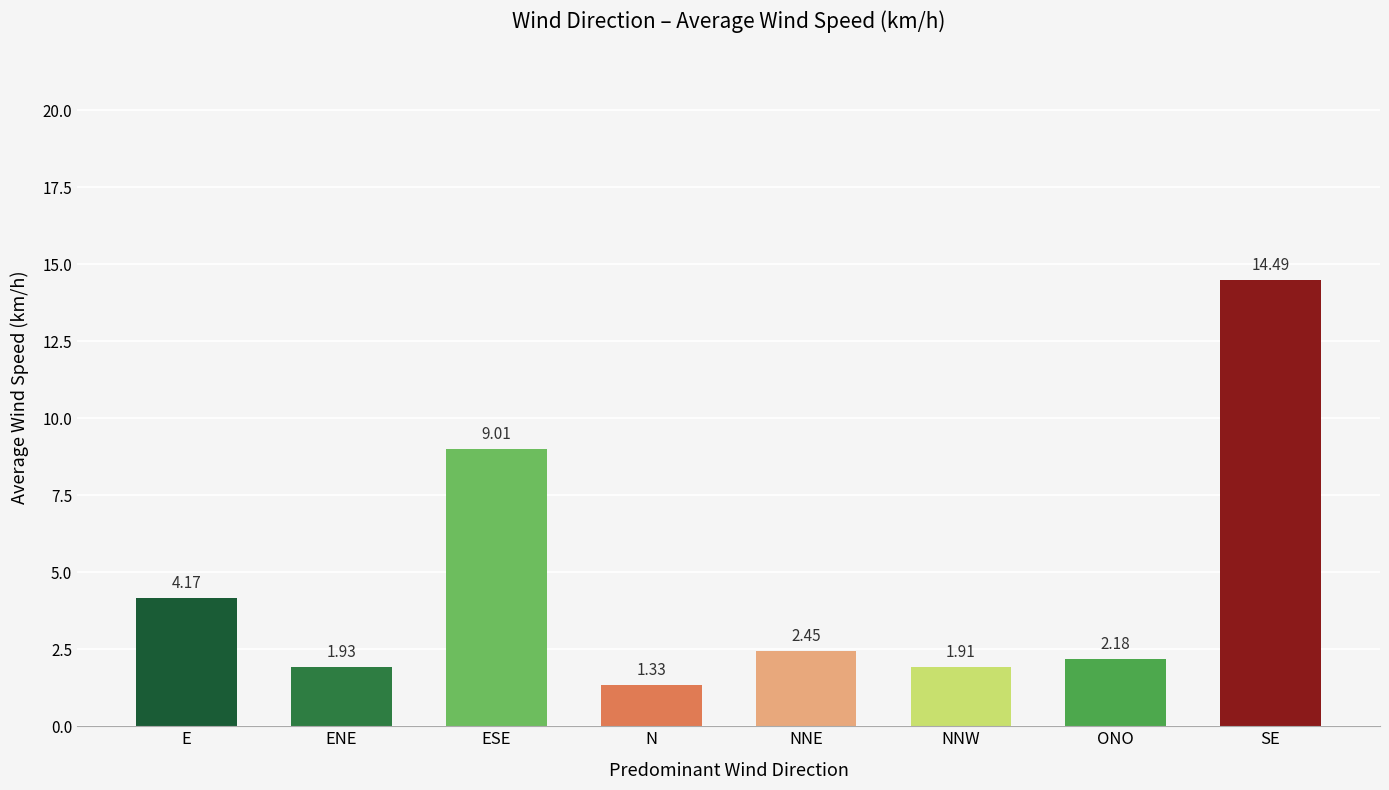

At which label does the data first exceed 2?

E